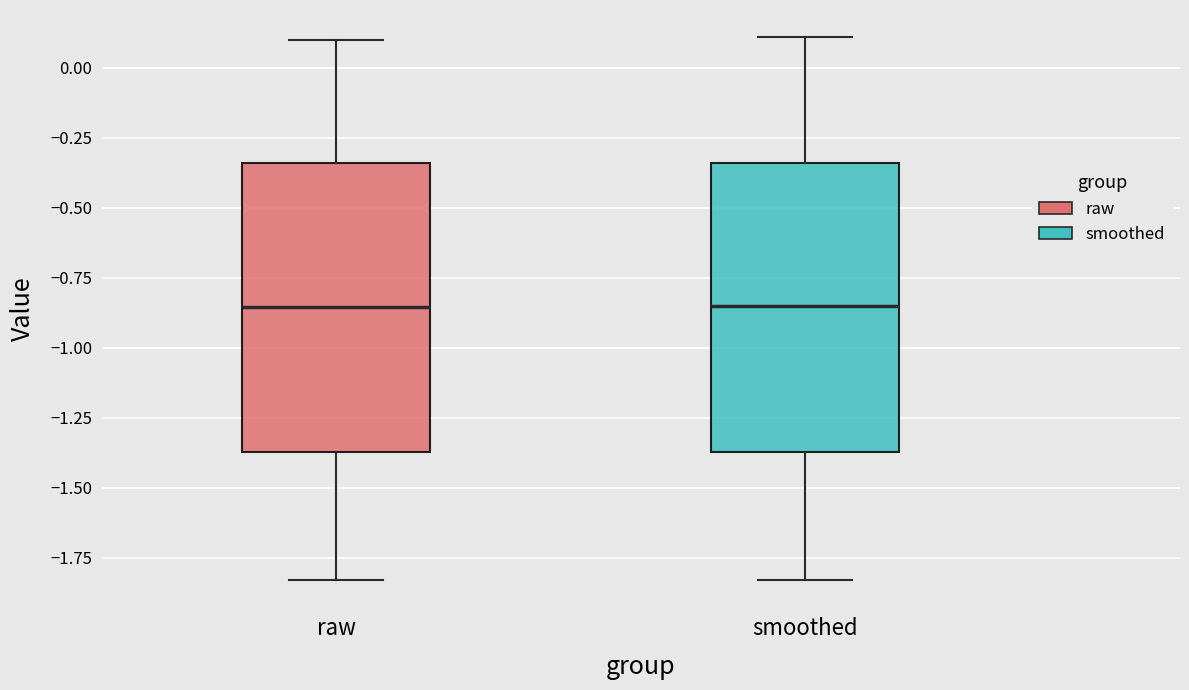

Reading left to right, read every box against the y-axis: the position of its median line, the range the box covers, and the ends of its whiskers. The values are not printed on the chart, so give them approximately, as read against the axis.

raw: median -0.85, box -1.35 to -0.35, whiskers -1.85 to 0.10
smoothed: median -0.85, box -1.35 to -0.35, whiskers -1.85 to 0.10